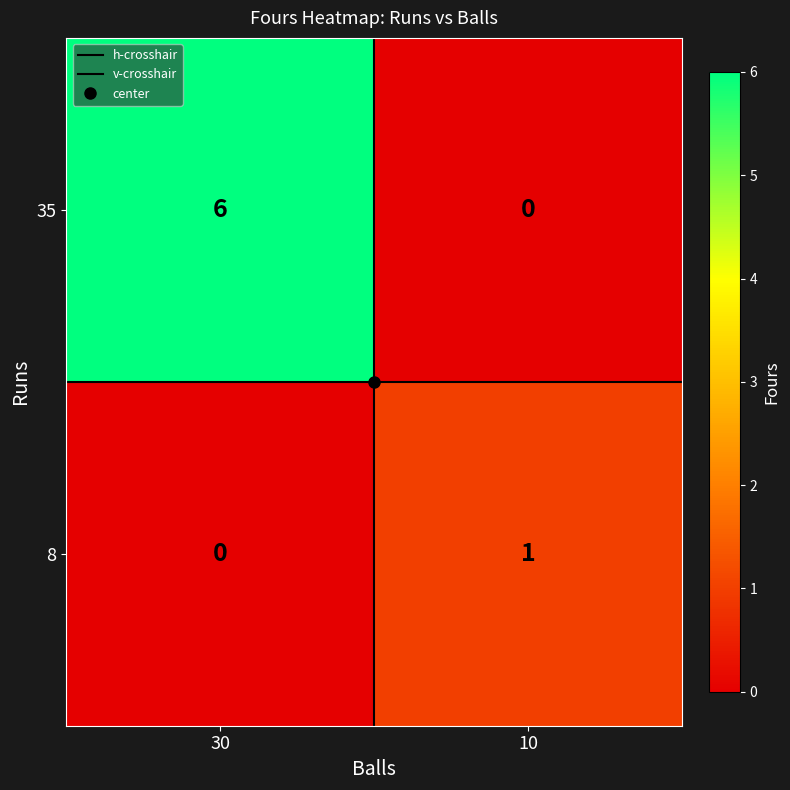

Is the value of 8 at 10 greater than the value of 35 at 10?

Yes